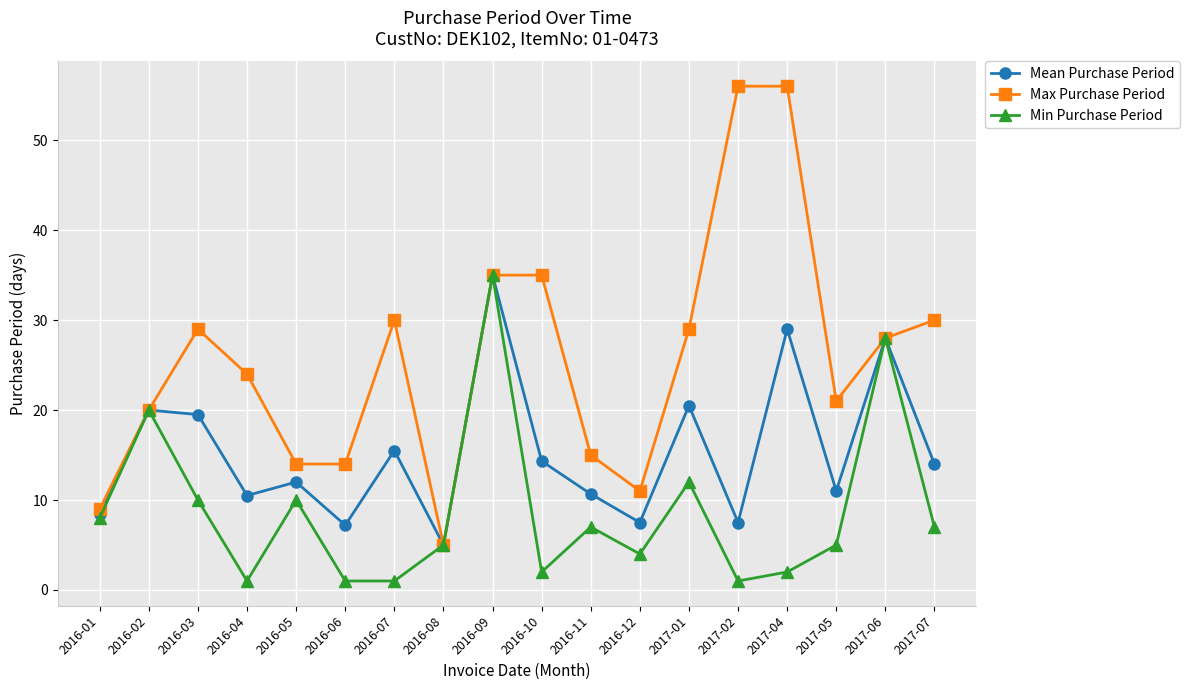

What position from the left is 2017-04?

15